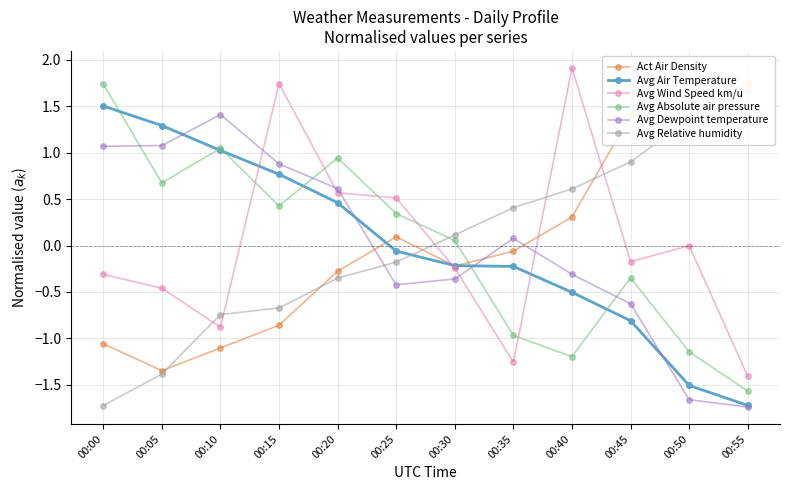

What are all the series names shown in the legend?

Act Air Density, Avg Air Temperature, Avg Wind Speed km/u, Avg Absolute air pressure, Avg Dewpoint temperature, Avg Relative humidity